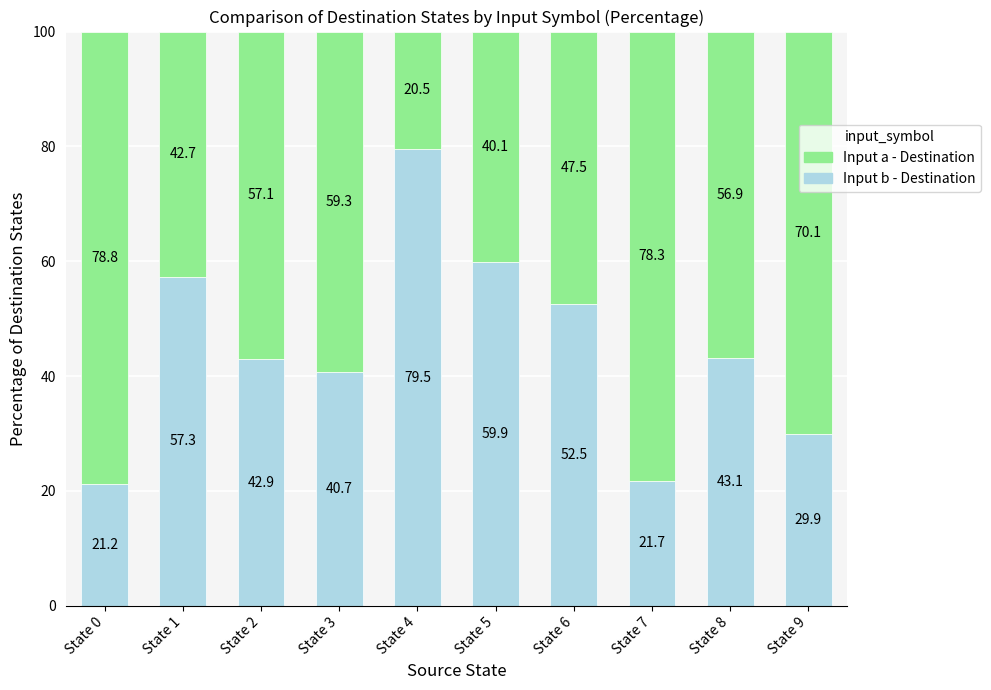

Which category has the lowest value in the Input b - Destination series?

State 0